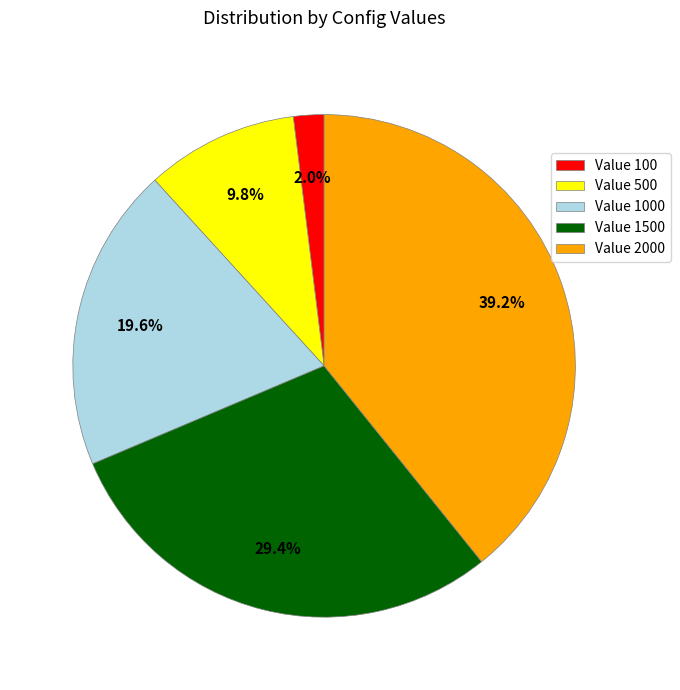

Which has a higher value, Value 1000 or Value 100?

Value 1000